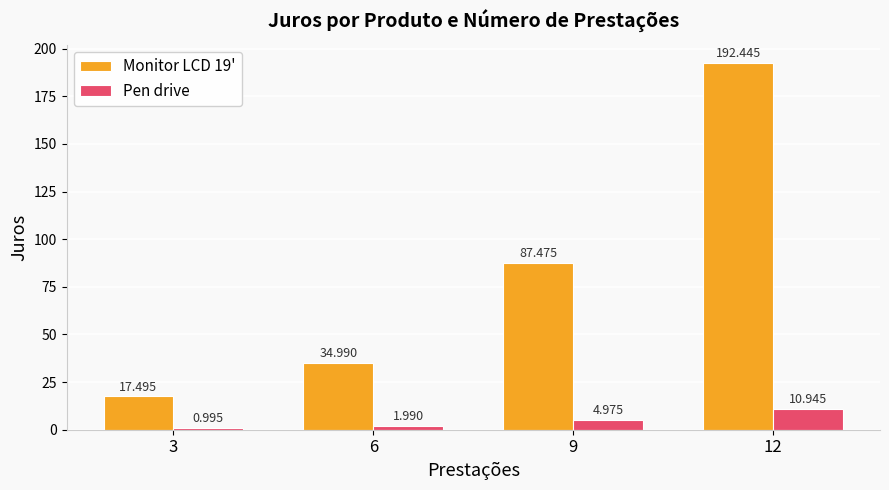

How many data points in Monitor LCD 19' are less than 87?

2